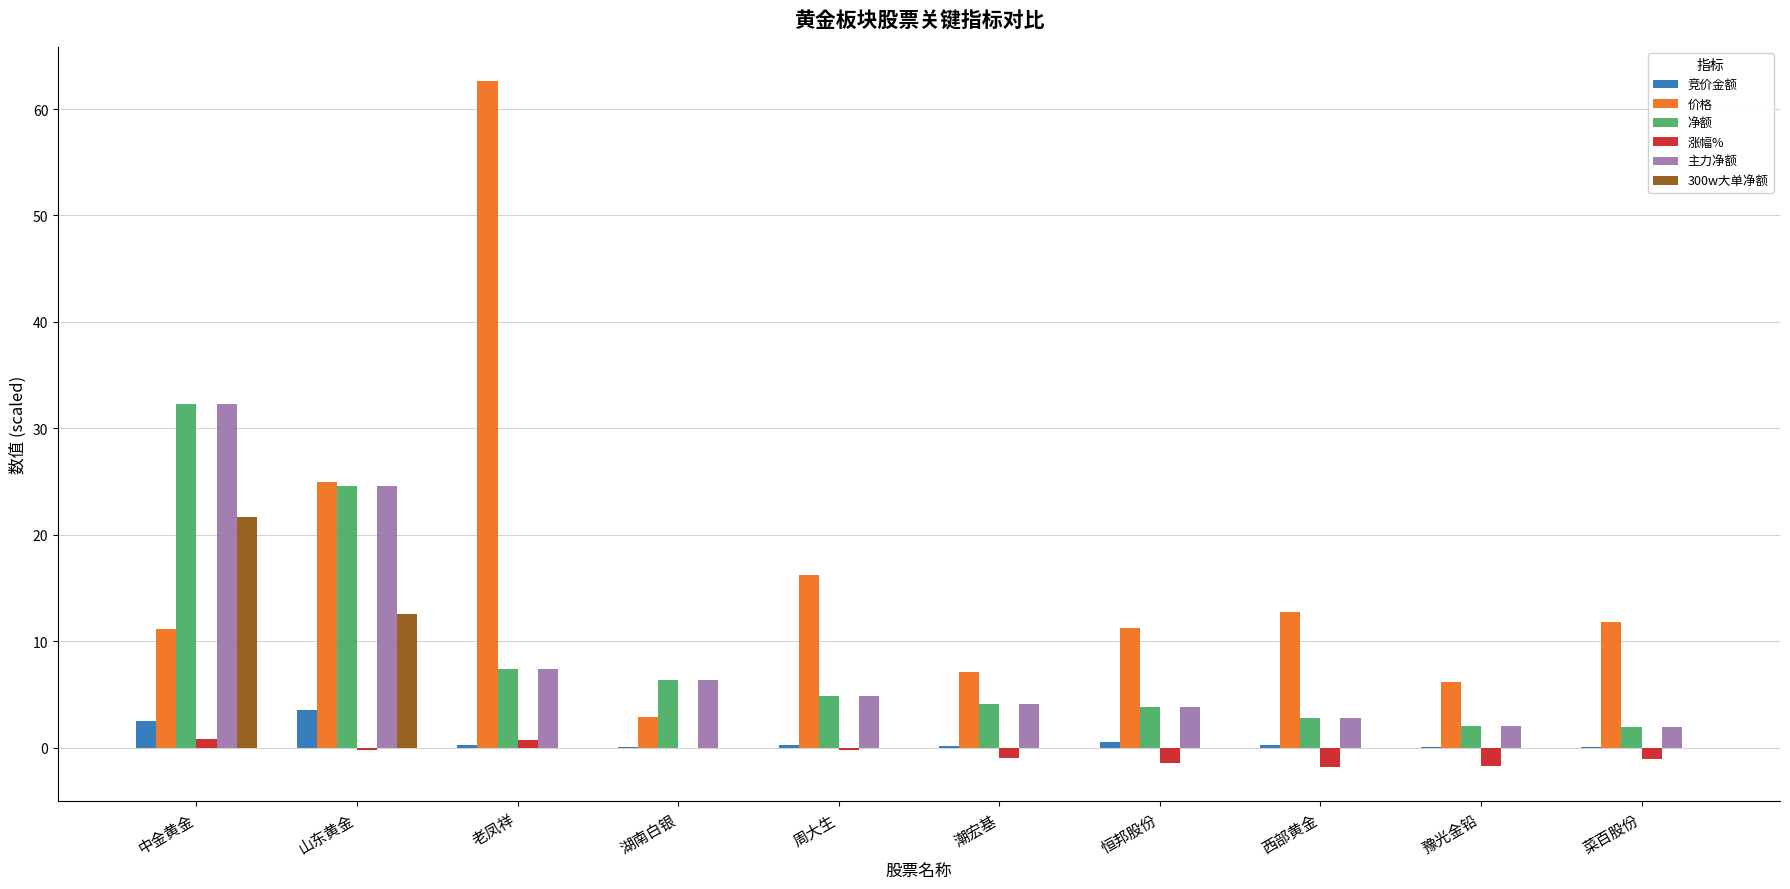

At which category does the chart reach its peak across all series?

老凤祥